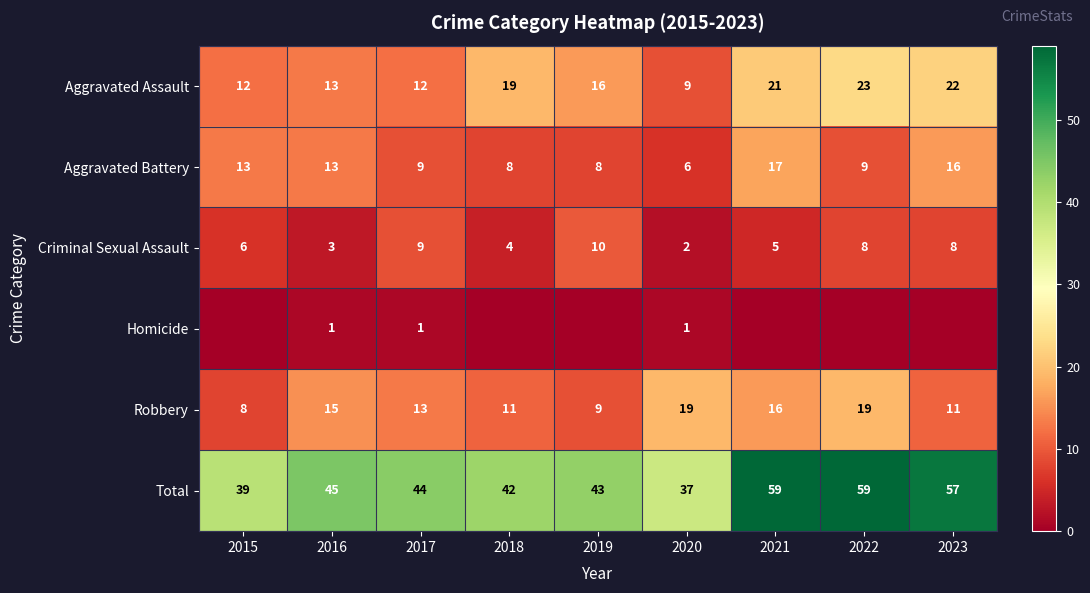

How many categories are shown in the chart?

9